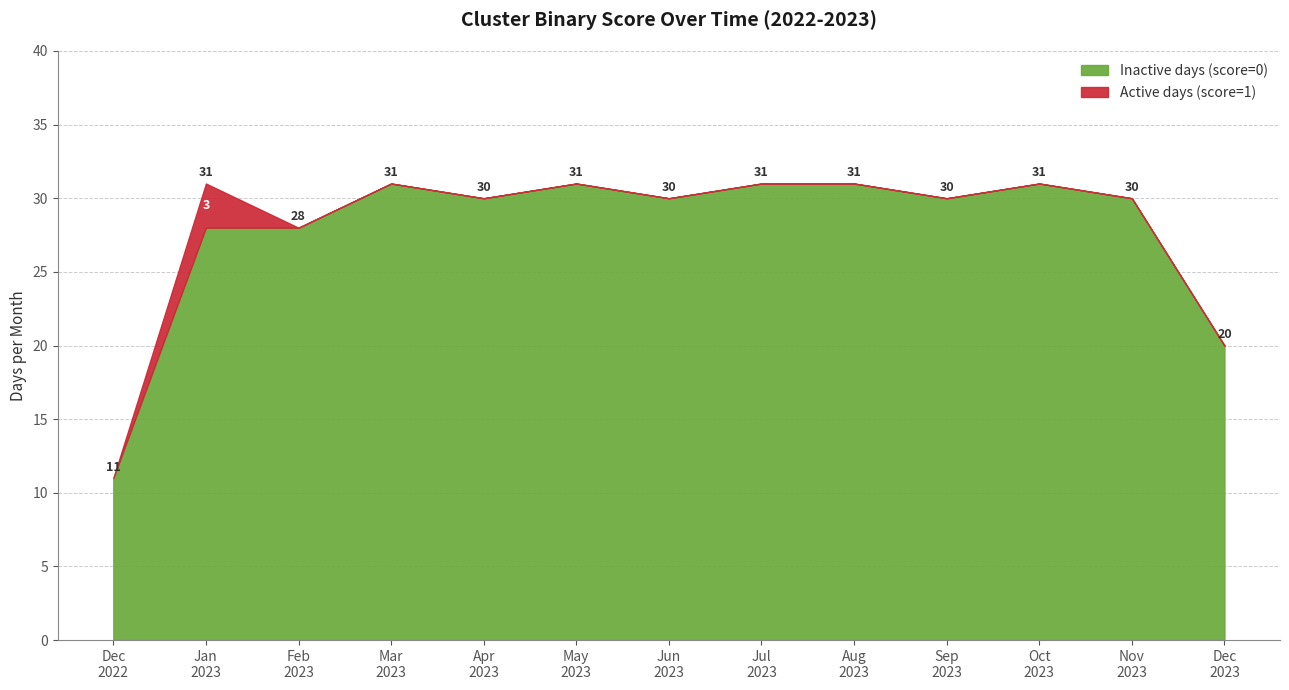

What is the highest value of the Inactive days (score=0) series?

31